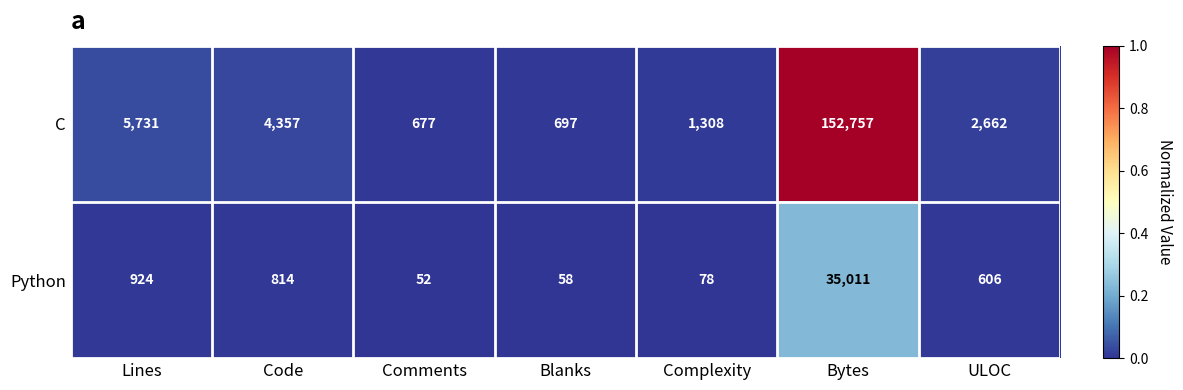

The value of Python at Comments is 52. True or false?

True